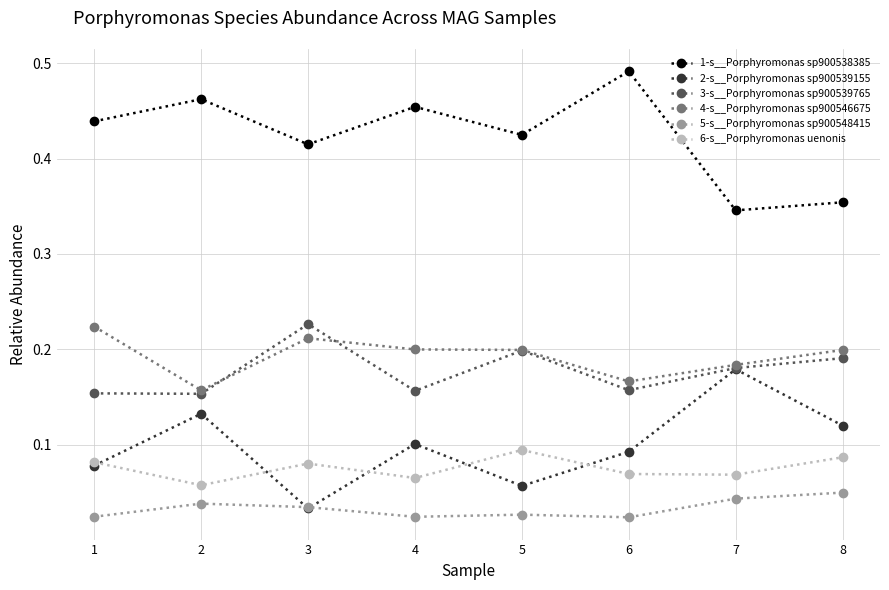

Count the 5-s__Porphyromonas sp900548415 values in the range 0 to 1.

8